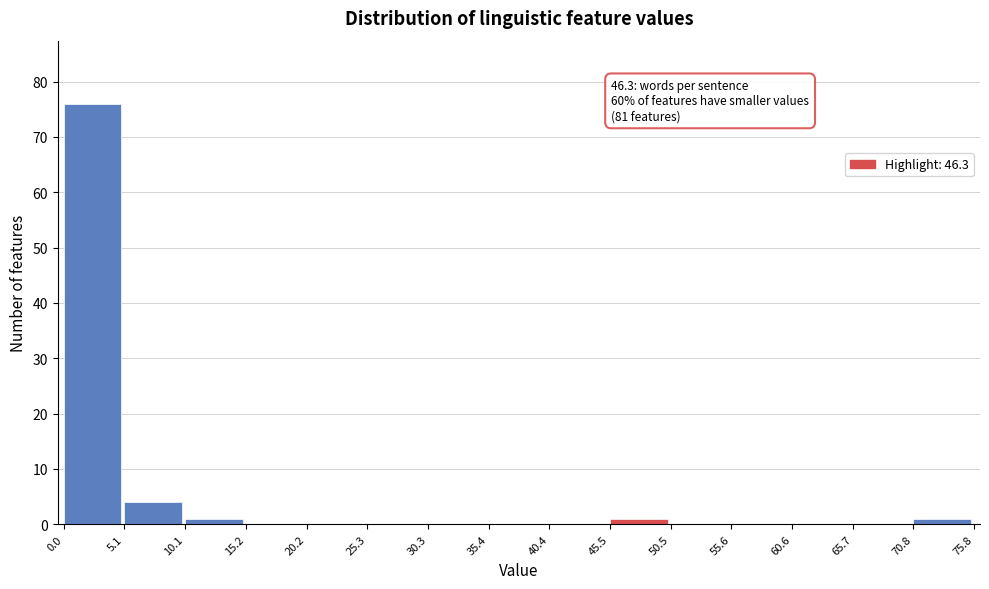

Which range on the x-axis has the tallest bar?

0.0 to 5.1